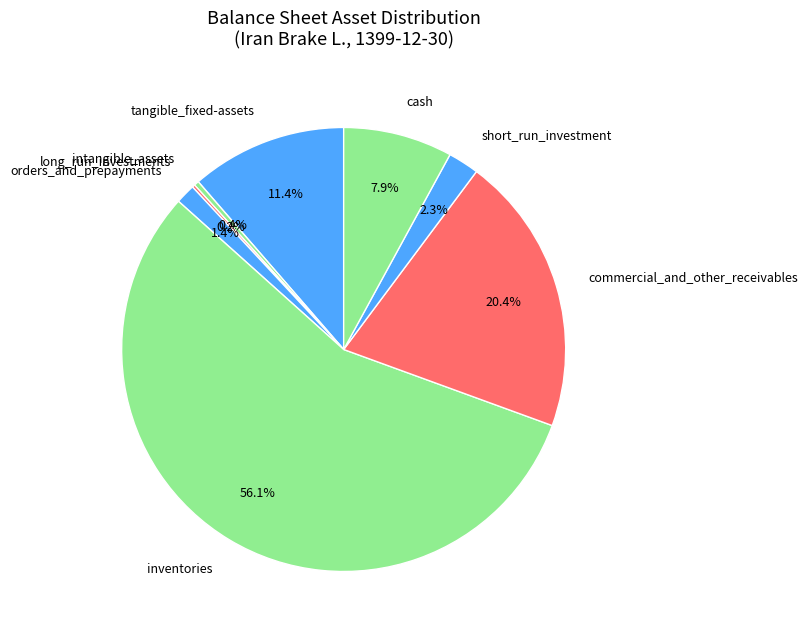

Which slice represents more than half of the pie?

inventories